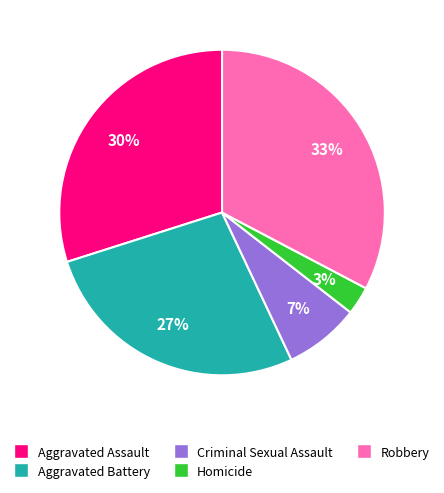

Count the number of slices in the pie.

5